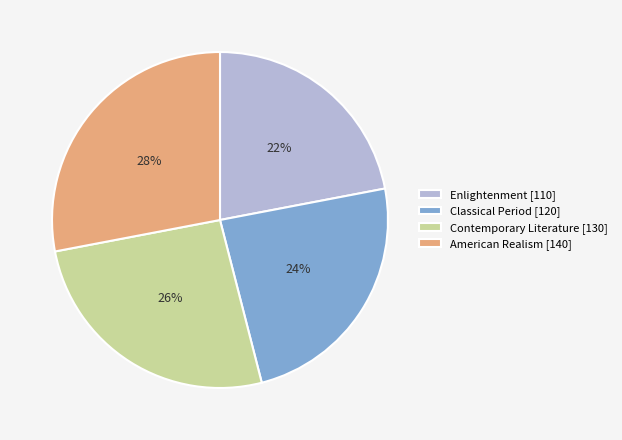

Combined, do Contemporary Literature and Enlightenment account for over 50%?

No